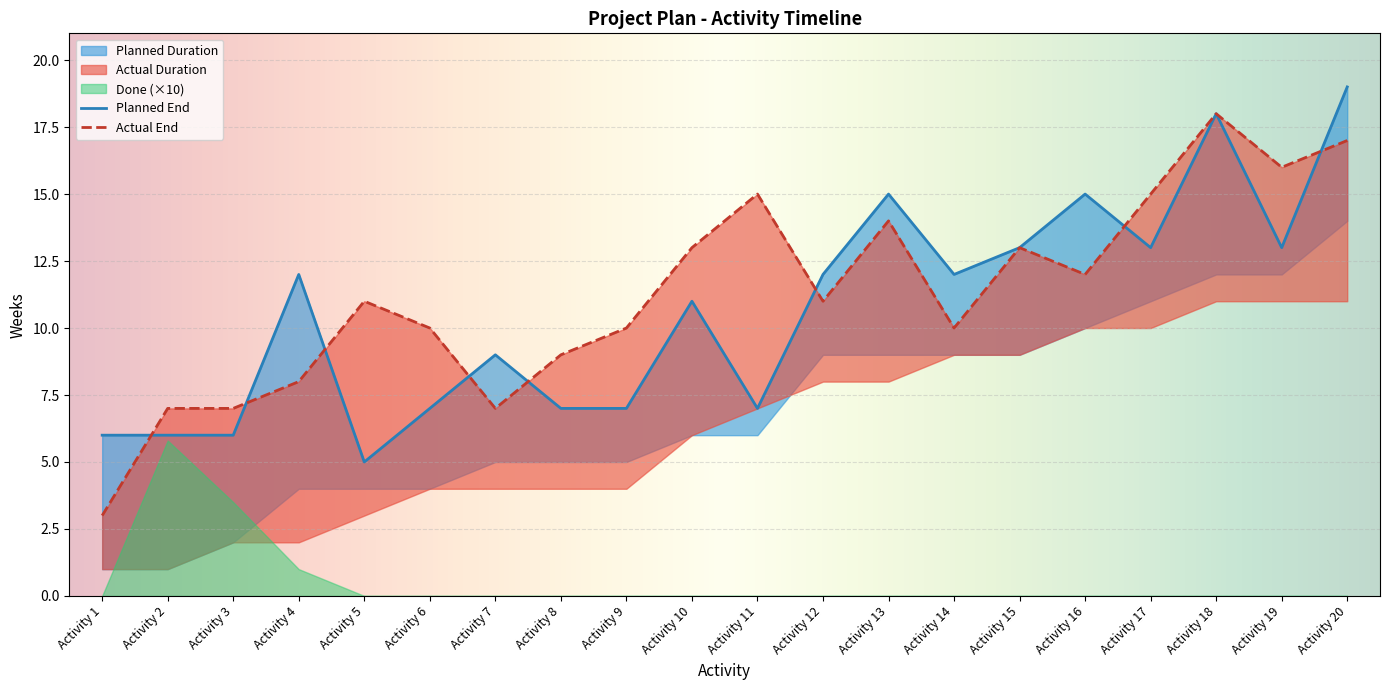

What is the difference between the maximum and minimum values in the Planned Start series?

13.0